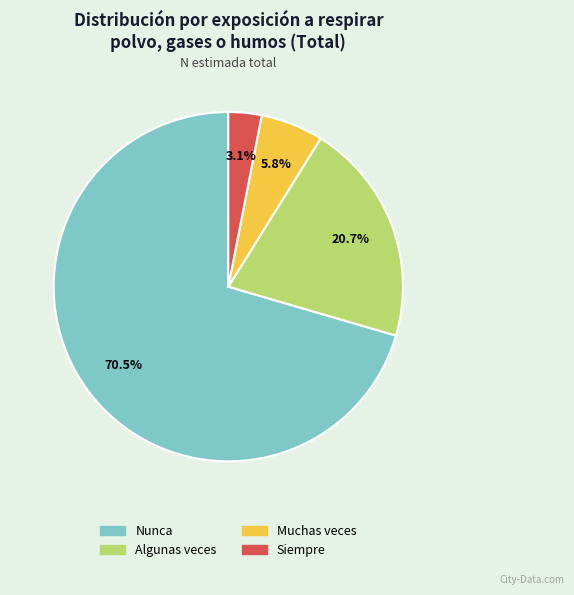

Which slice is the largest?

Nunca